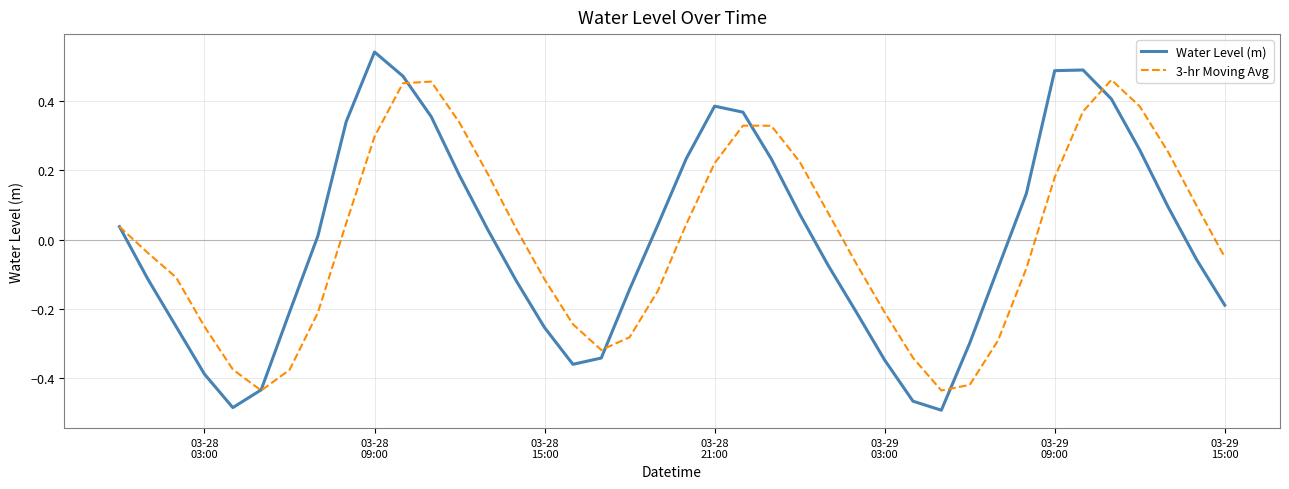

How many lines are shown in the chart?

2